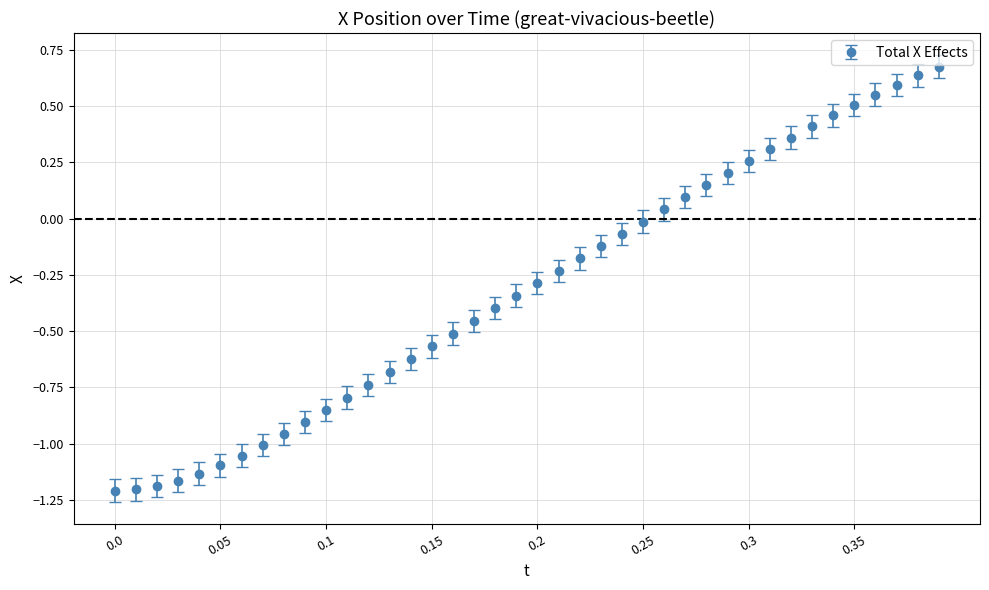

What is the difference between the maximum and minimum values?

1.9